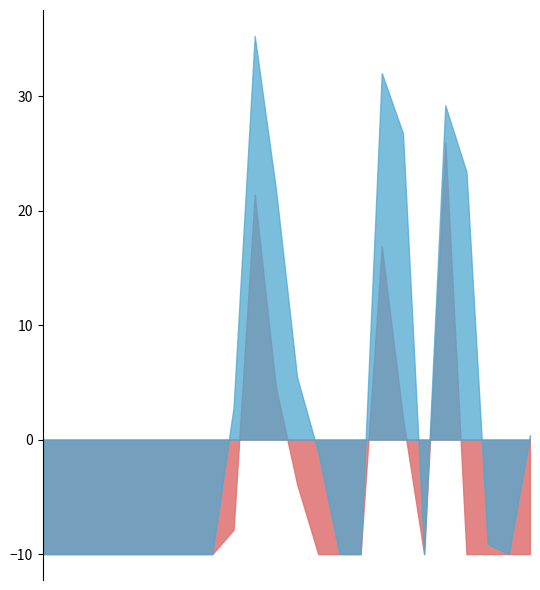

True or false: ATT16 has more than 1 points higher than both neighbors.

True